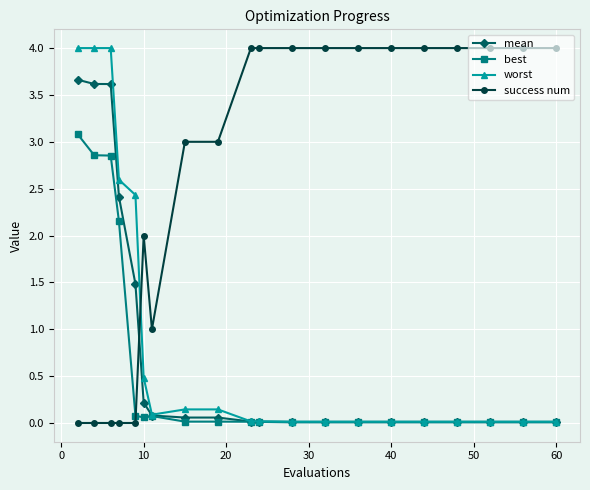

How many times do worst and success num cross each other?

1